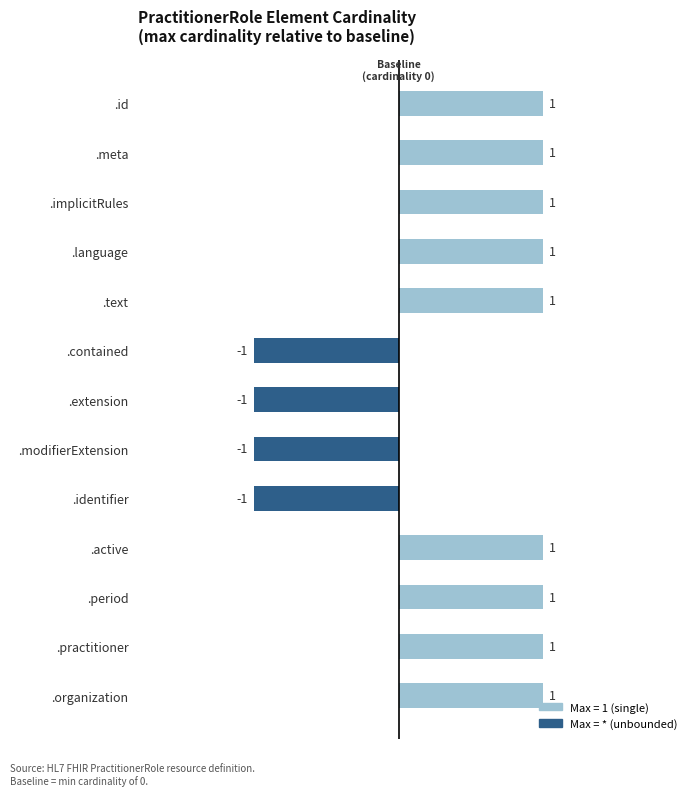

Count the values in the range -1 to 1.

13